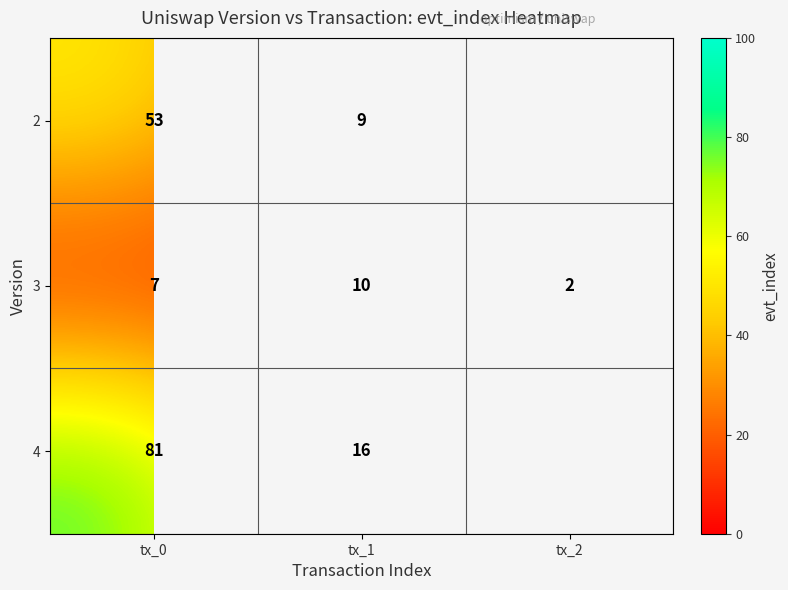

True or false: 2 has a value of 53 at tx_0.

True